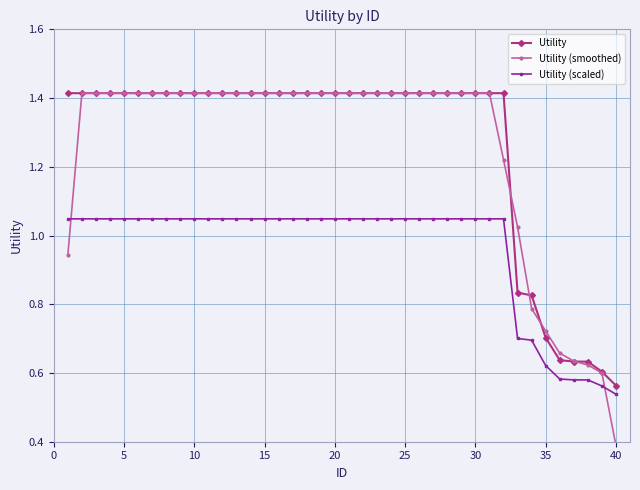

Which series has the widest spread of values?

Utility (smoothed)